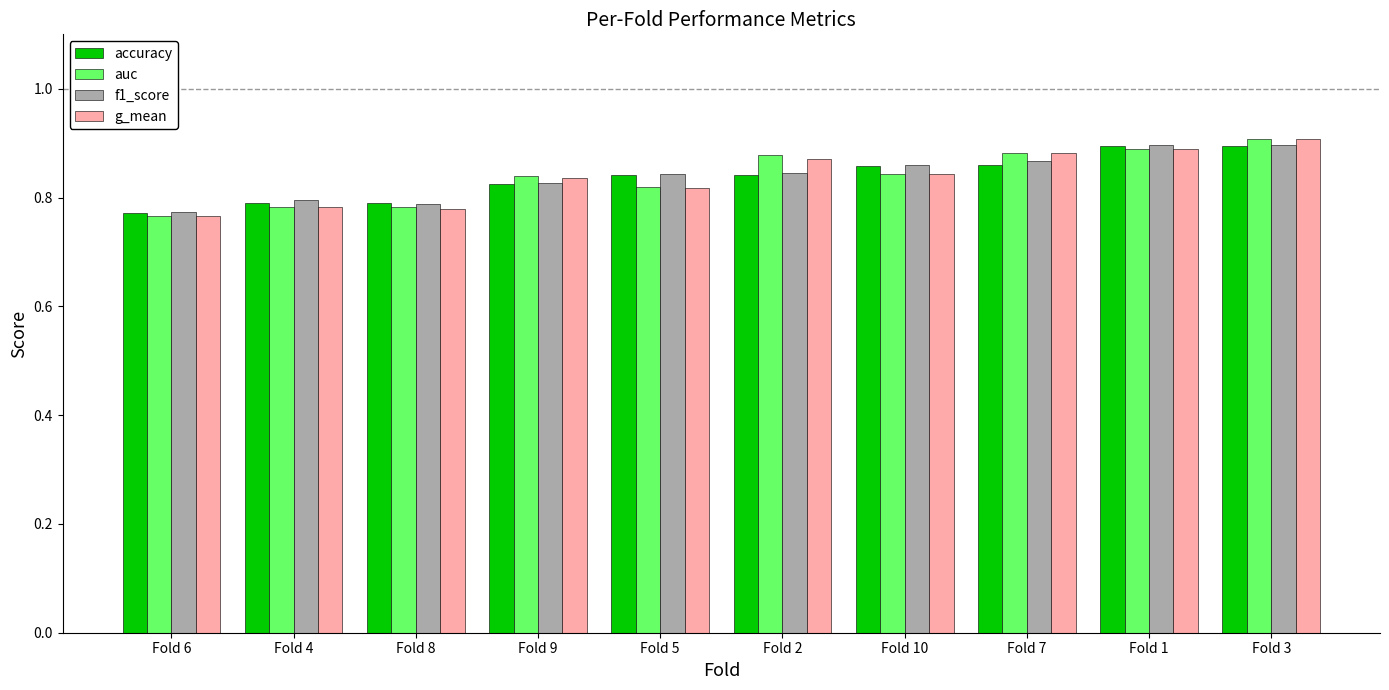

What is the sum of all g_mean values?

8.4